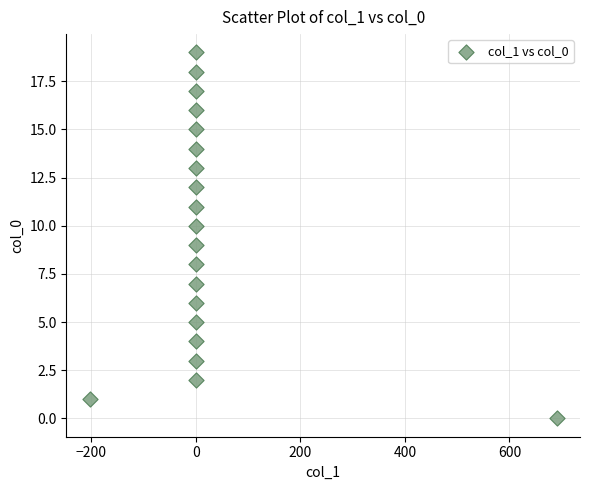

What is the range of Y values (max minus min)?

19